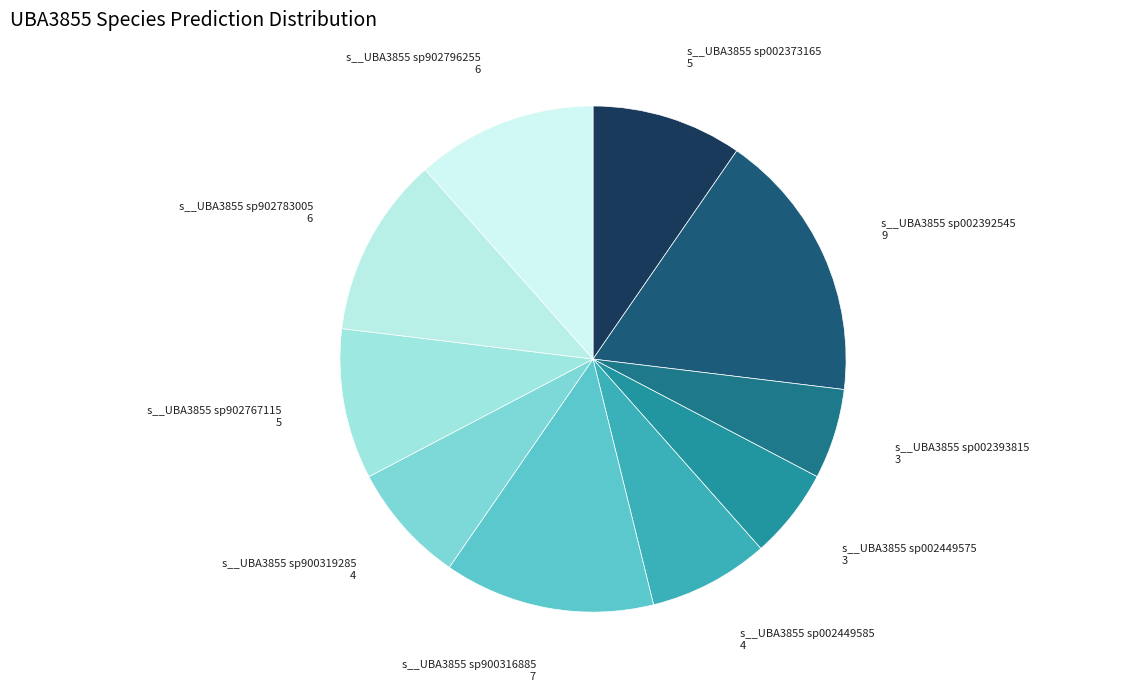

Rank the categories by value from lowest to highest.

s__UBA3855 sp002393815, s__UBA3855 sp002449575, s__UBA3855 sp002449585, s__UBA3855 sp900319285, s__UBA3855 sp002373165, s__UBA3855 sp902767115, s__UBA3855 sp902783005, s__UBA3855 sp902796255, s__UBA3855 sp900316885, s__UBA3855 sp002392545